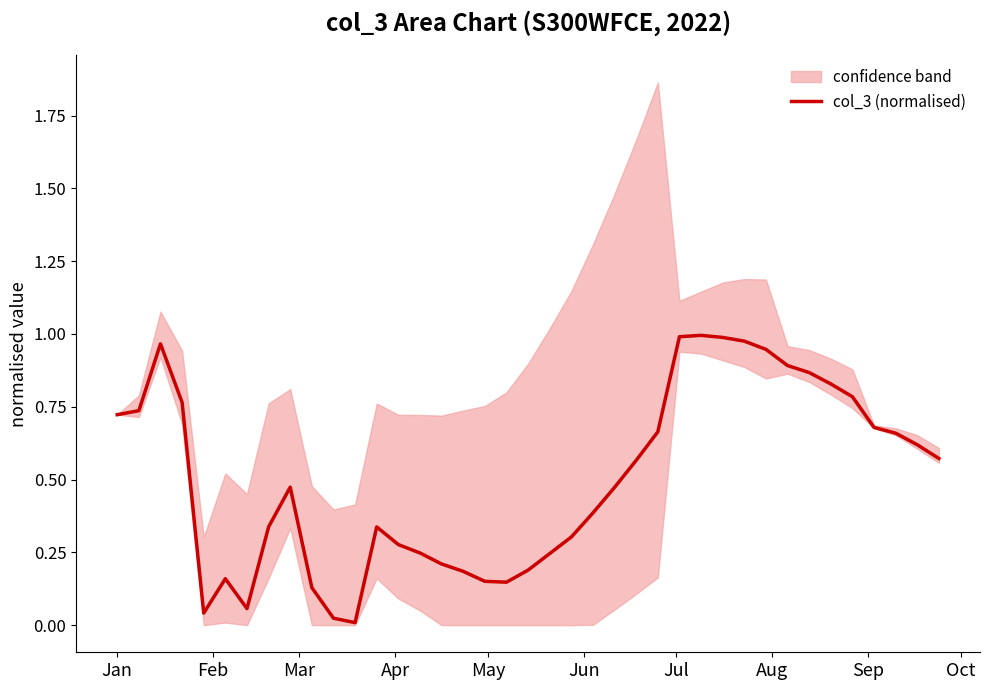

Does the chart have visible grid lines?

No